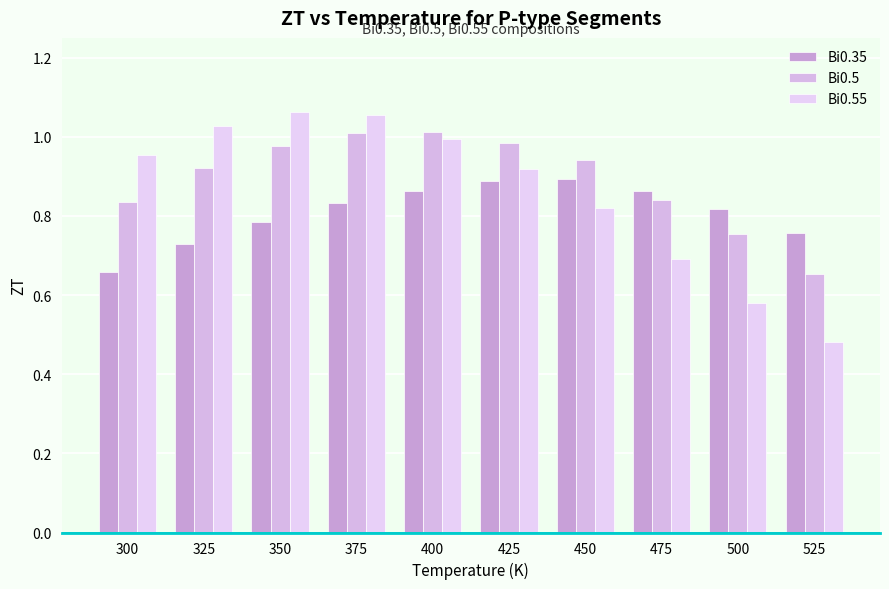

The Bi0.35 series shows 0.9 at 475. True or false?

True